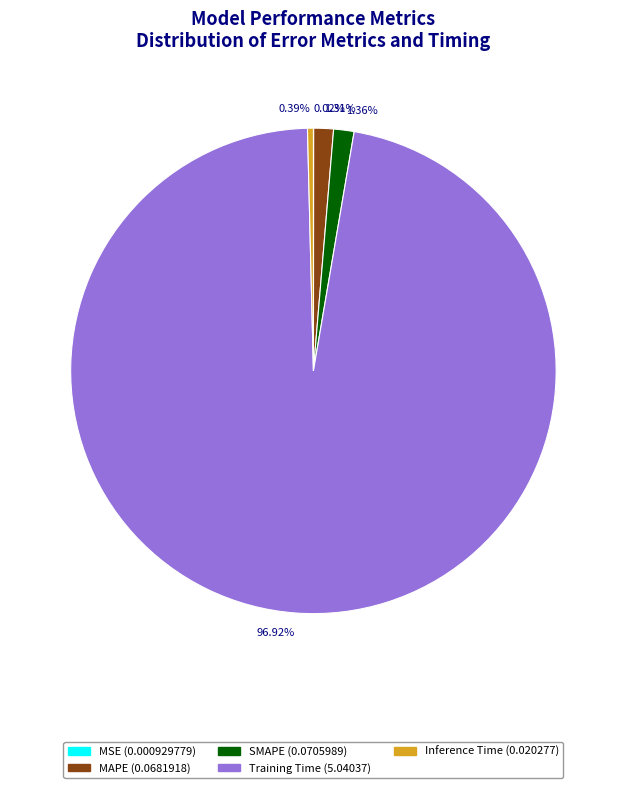

Does 0.39% represent more than half of the total?

No